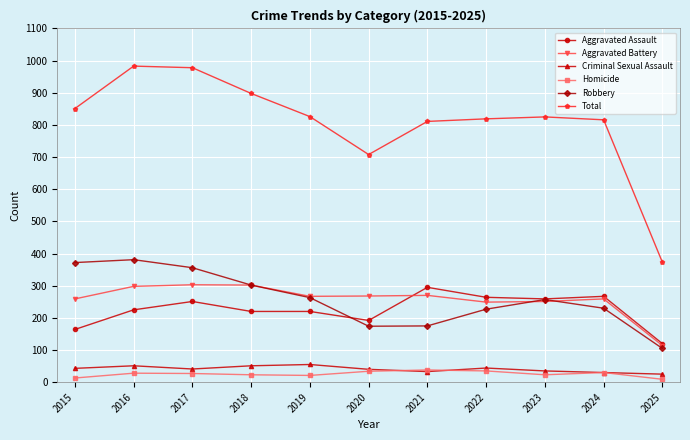

The Criminal Sexual Assault series shows 51 at 2018. True or false?

True